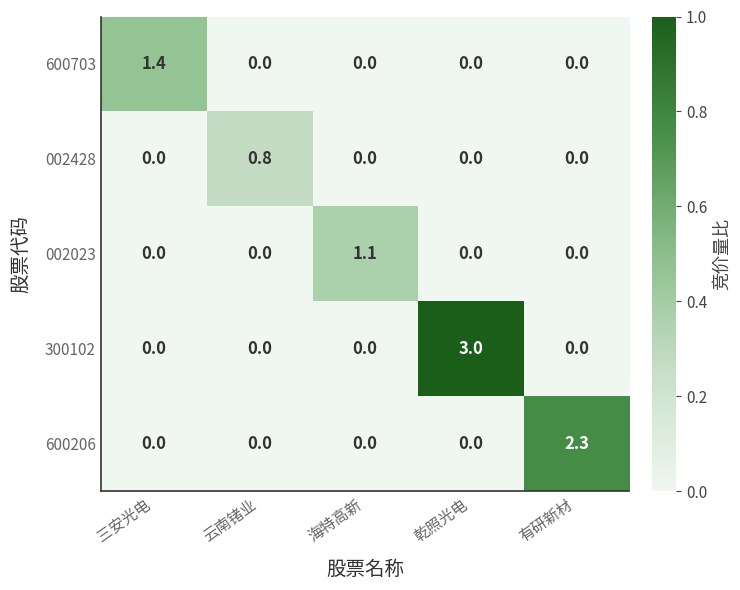

What is the total value across all series at 三安光电?

1.4